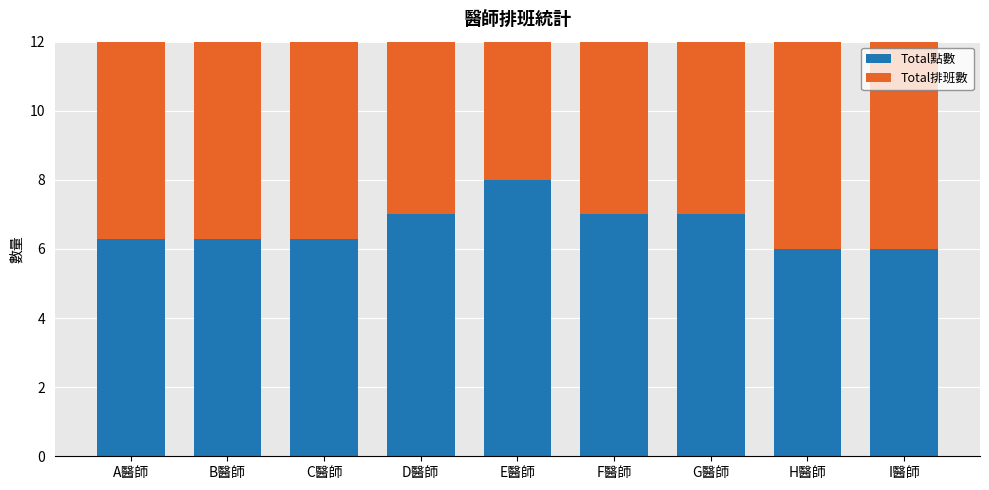

Rank the series by their maximum value, from lowest to highest.

Total排班數, Total點數